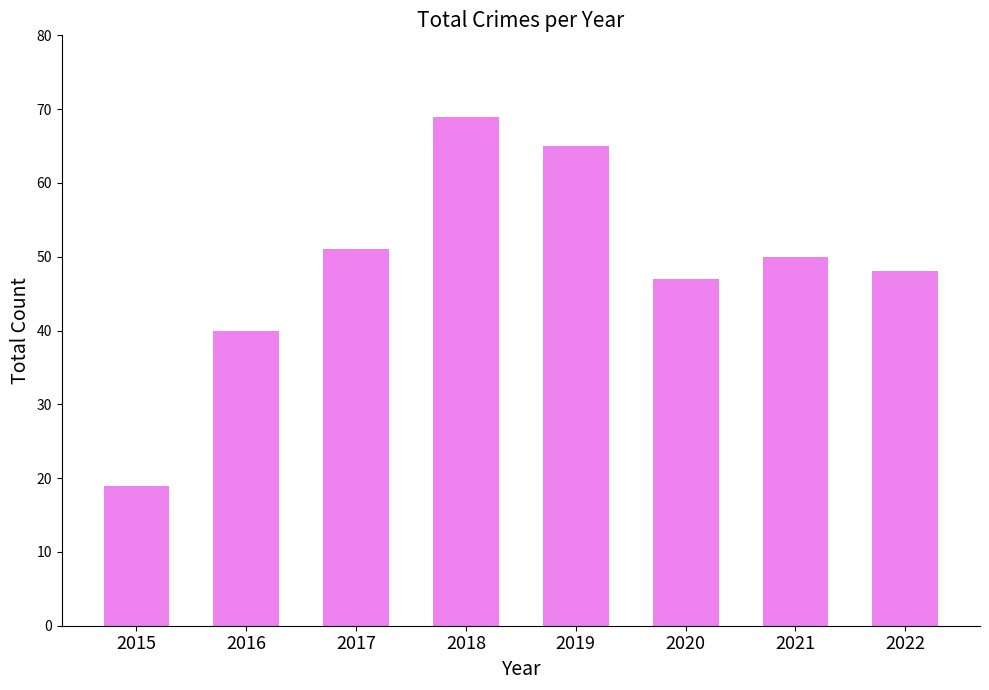

Where does the data first go above 50?

2017